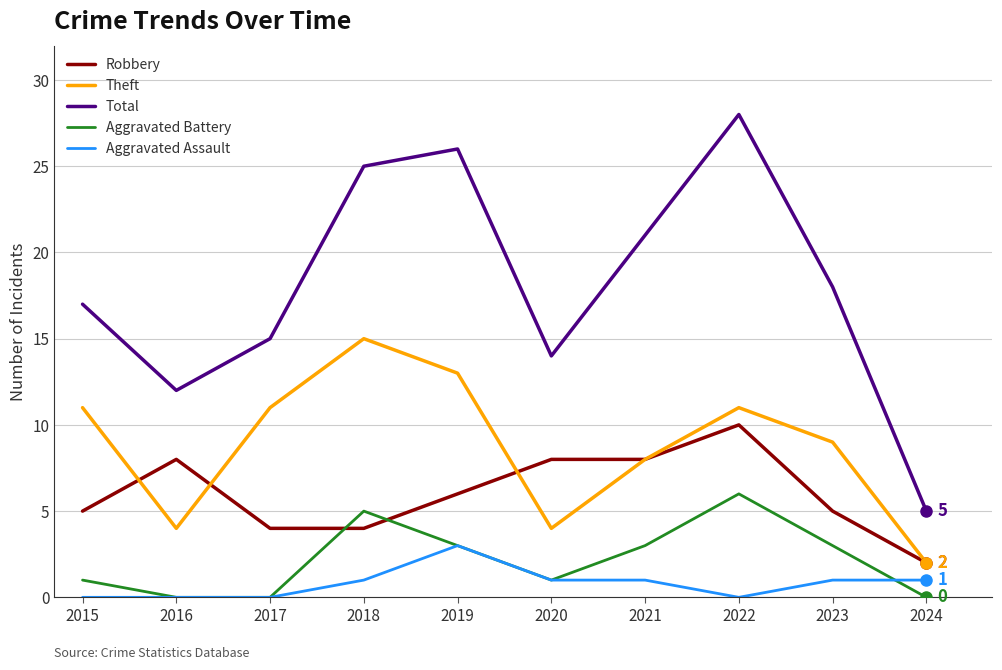

What is the difference between the highest and lowest values at 2019?

23